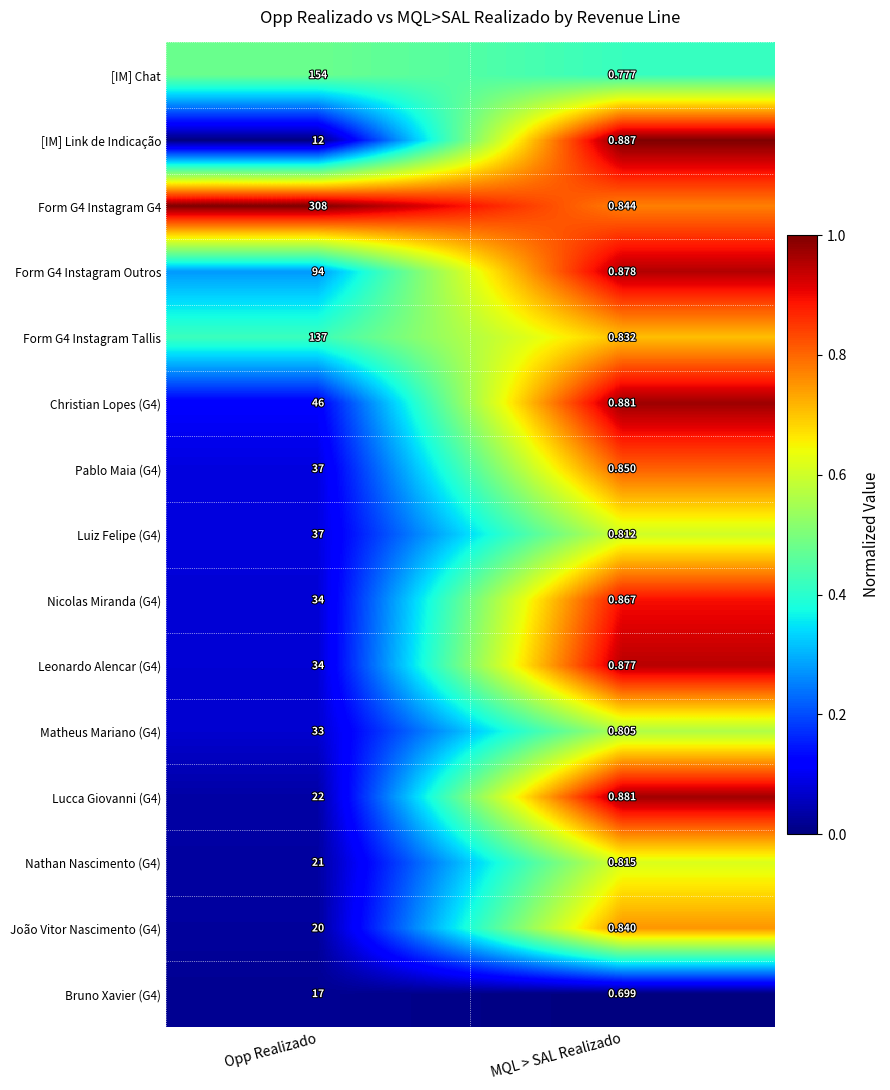

Which series has the largest total across all categories?

Form G4 Instagram G4